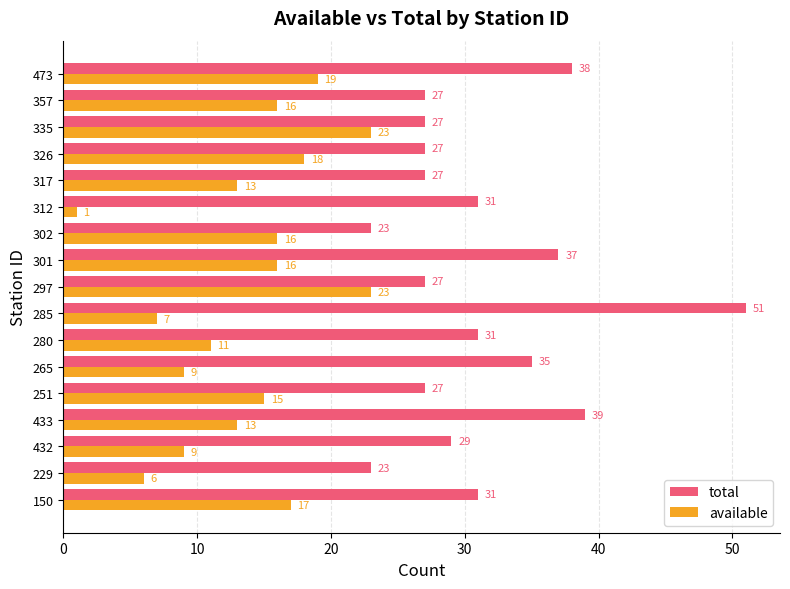

Which series has the largest total across all categories?

total